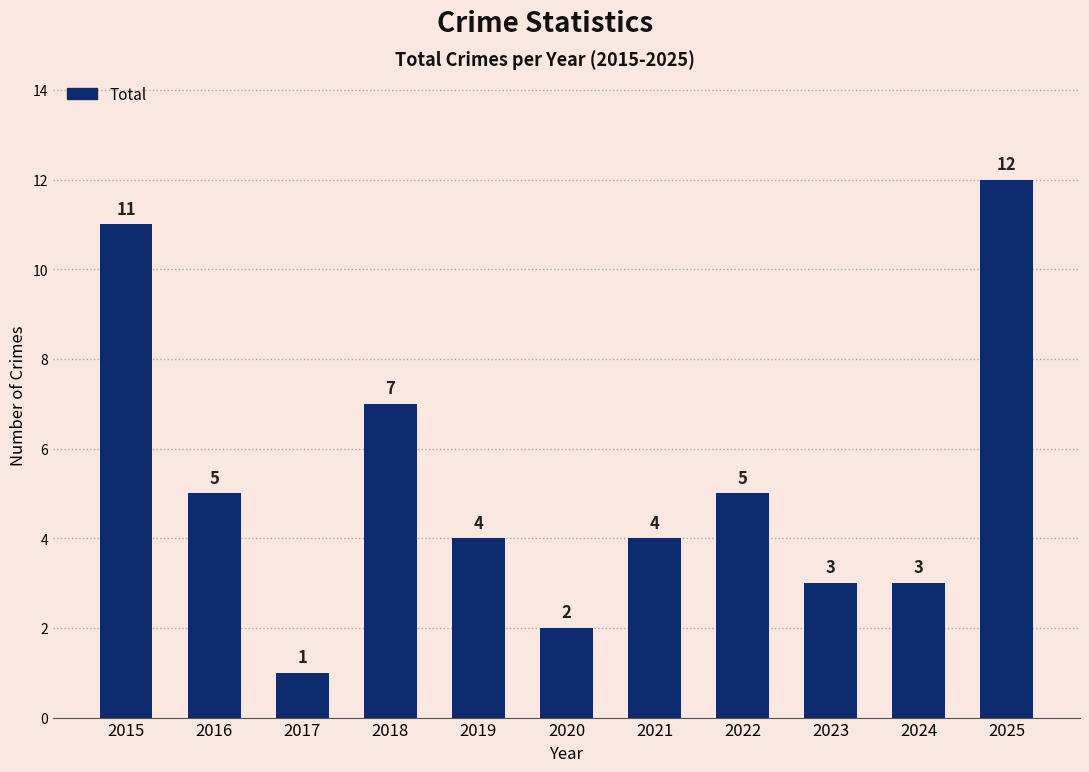

The value at 2016 is 5. True or false?

True